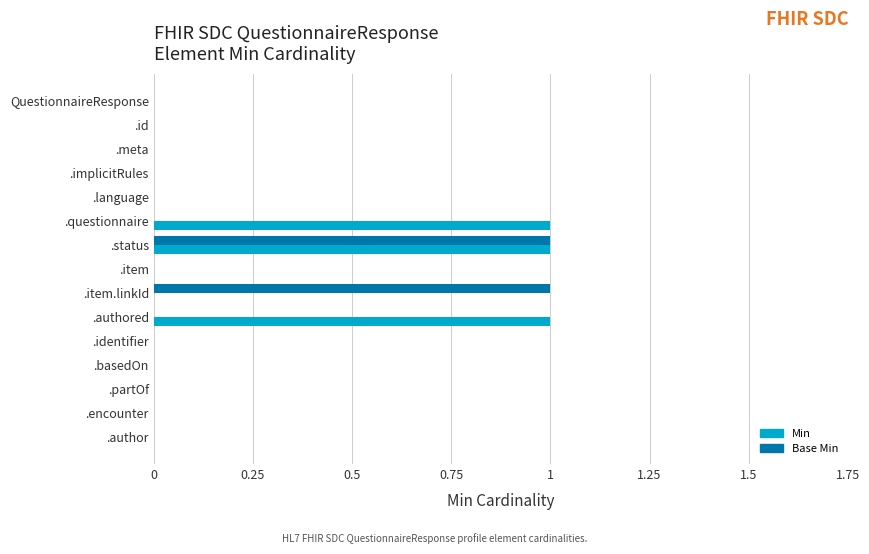

The value of Min at .meta is 0. True or false?

True